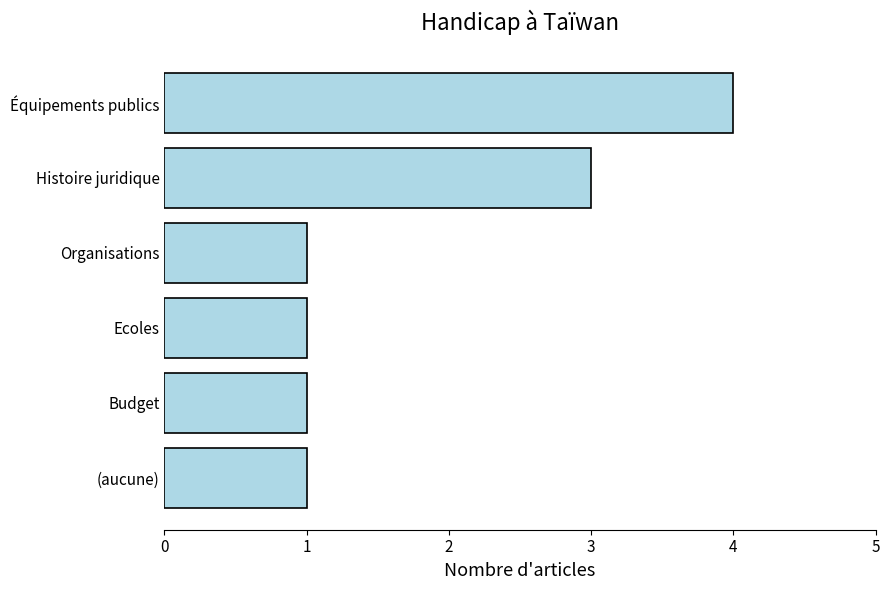

Approximately how many times larger is the value at Histoire juridique compared to Organisations?

3.0